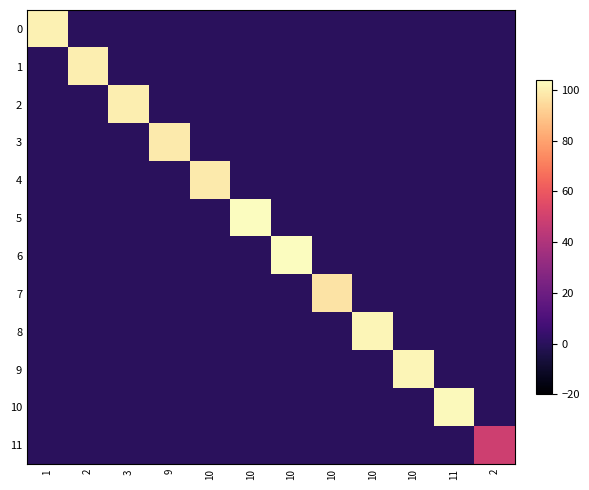

Which label corresponds to the largest value in the chart?

10